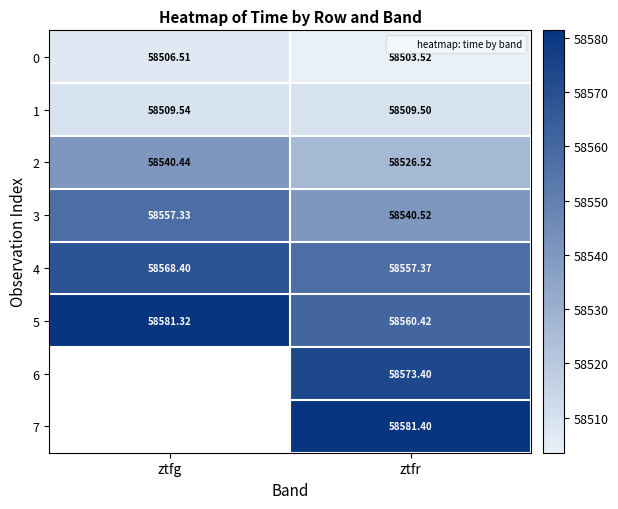

What is the greatest value displayed?

58581.4